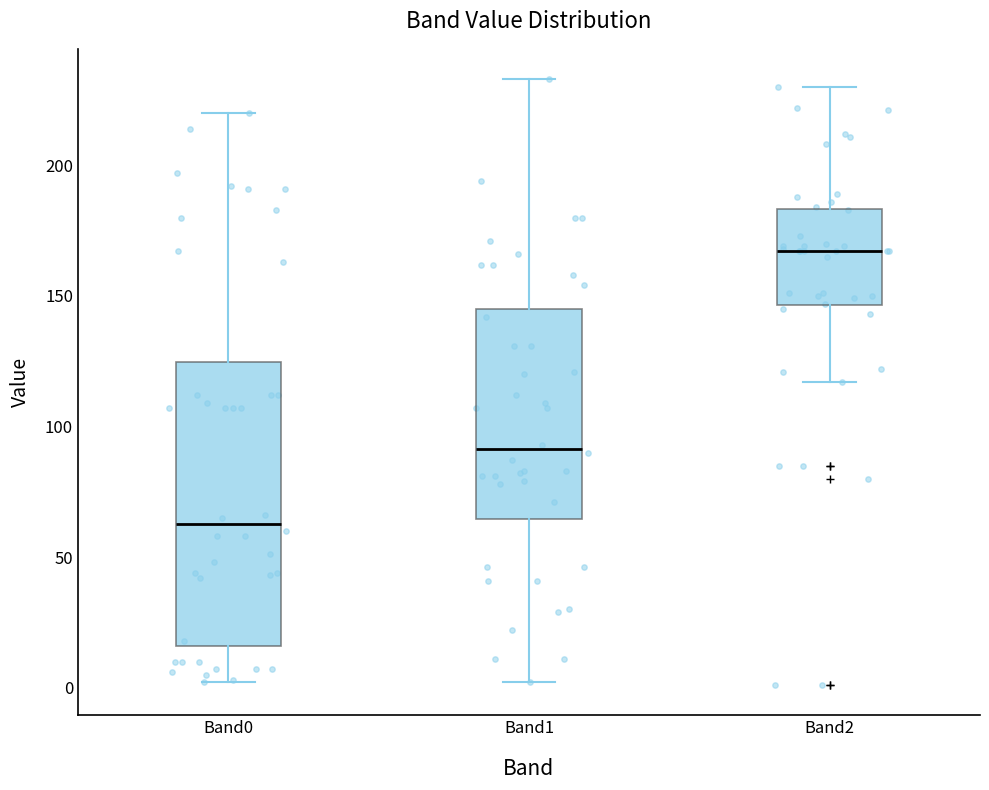

Where does the median line of the box for Band0 sit on the y-axis? The values are not printed on the chart, so give them approximately, as read against the axis.

65